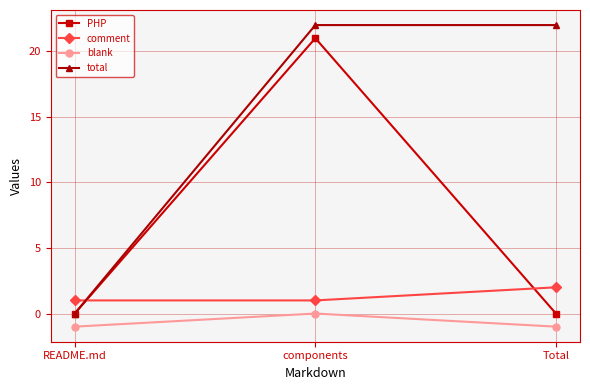

Count the total values in the range 0 to 22.

3